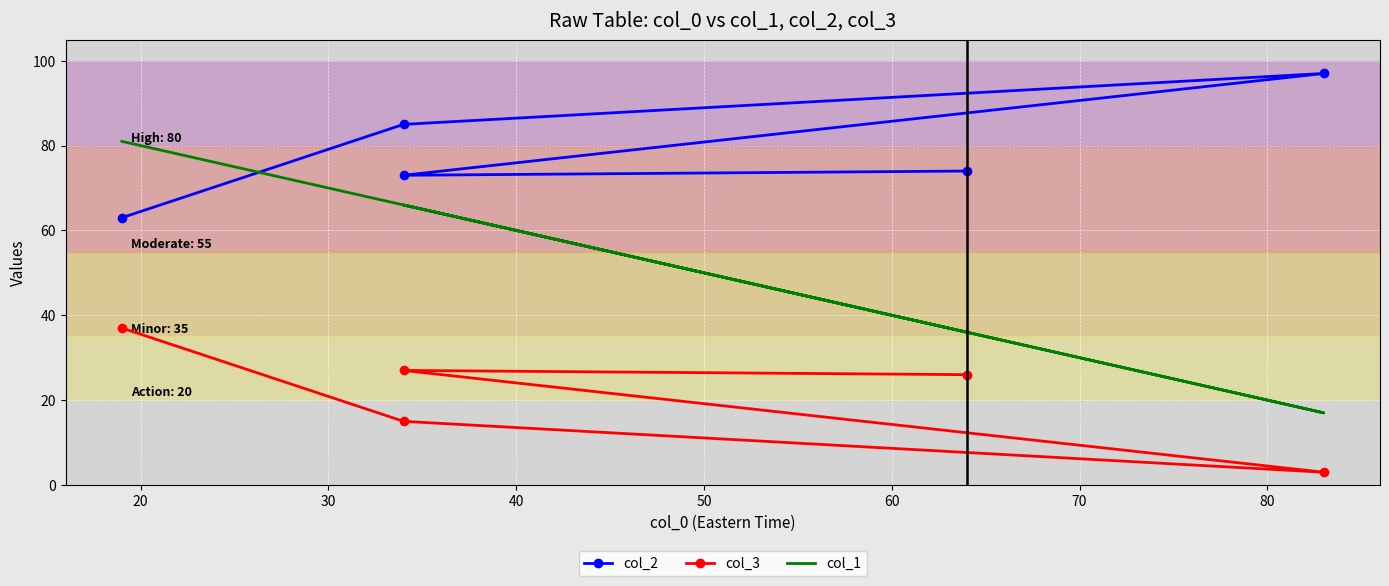

What is the maximum value for col_3?

37